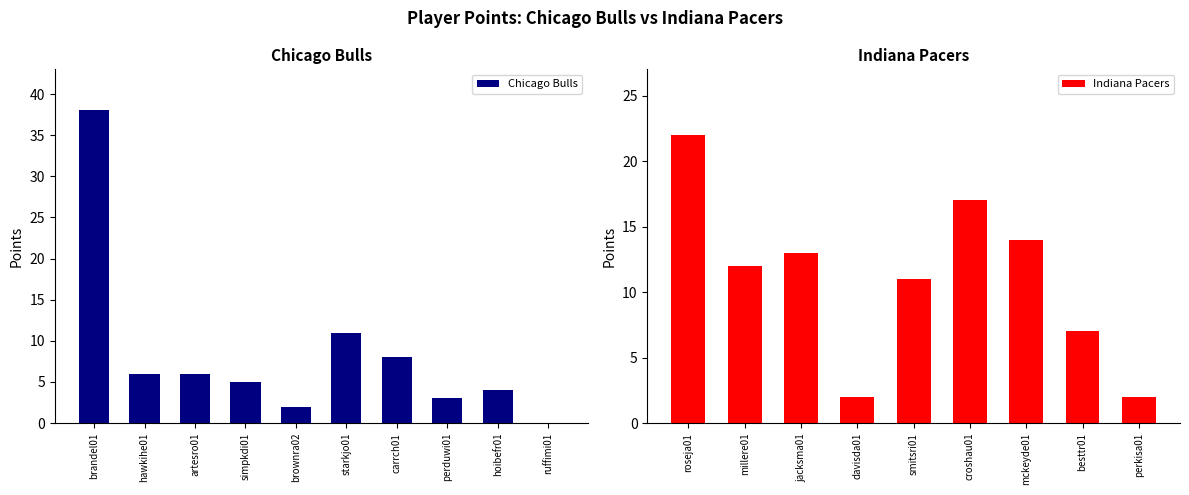

What is the sum of the values at artesro01 and starkjo01?

17